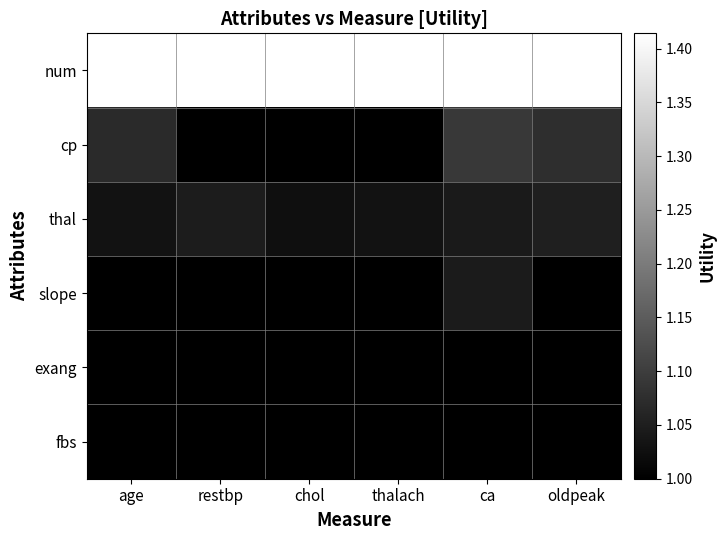

What is the total value across all series at thalach?

6.4